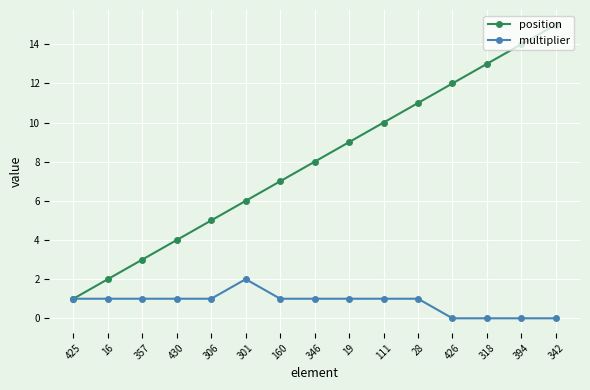

Is it true that multiplier equals 1 at 160?

True